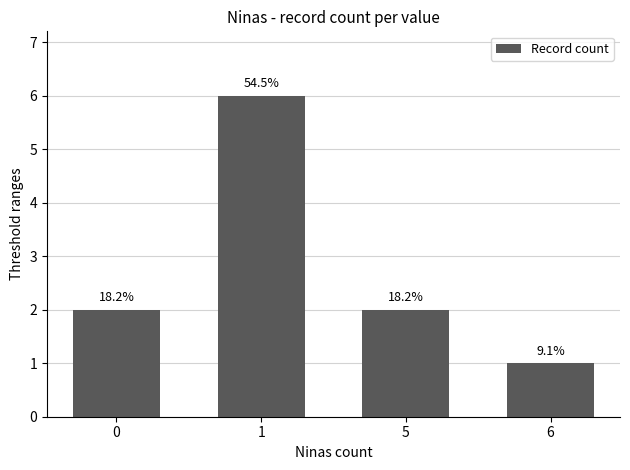

Are the bars horizontal?

No